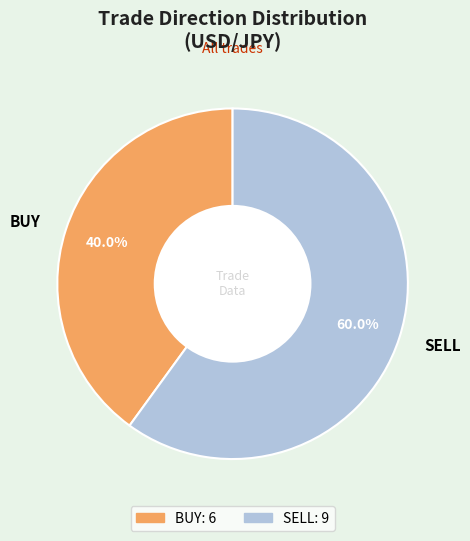

To the nearest percent, what is the difference between the BUY and SELL slice percentages?

20%